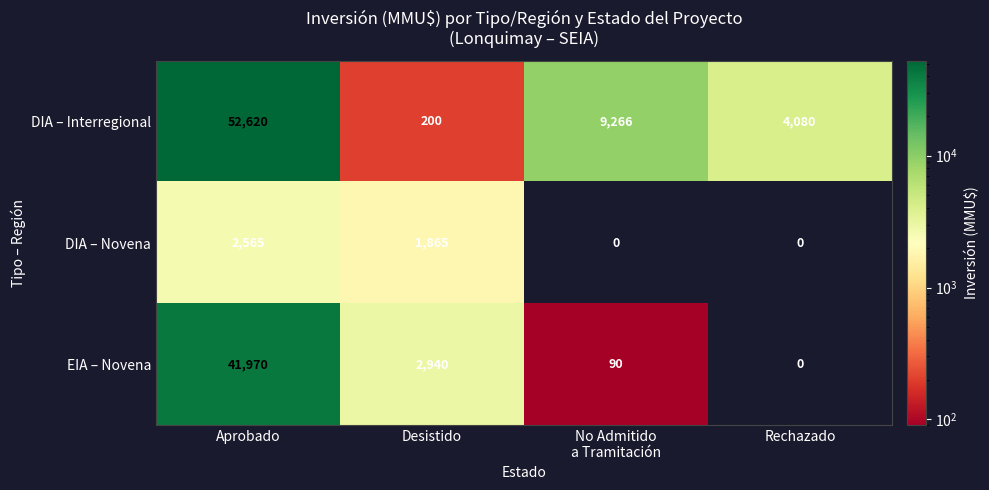

The value of DIA – Interregional at Aprobado is 94112. True or false?

False